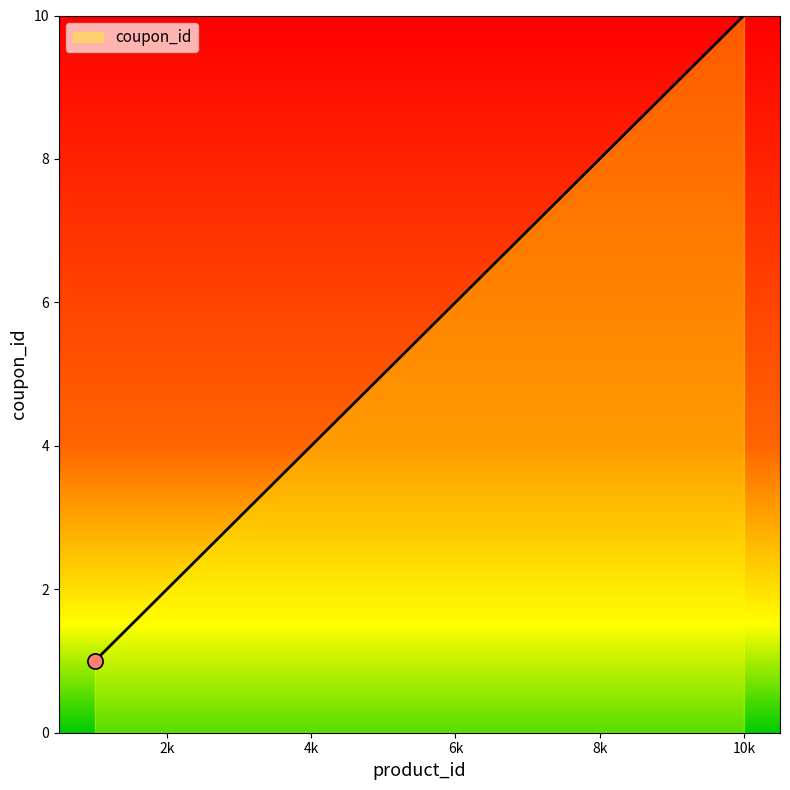

What is the maximum value shown in the chart?

10